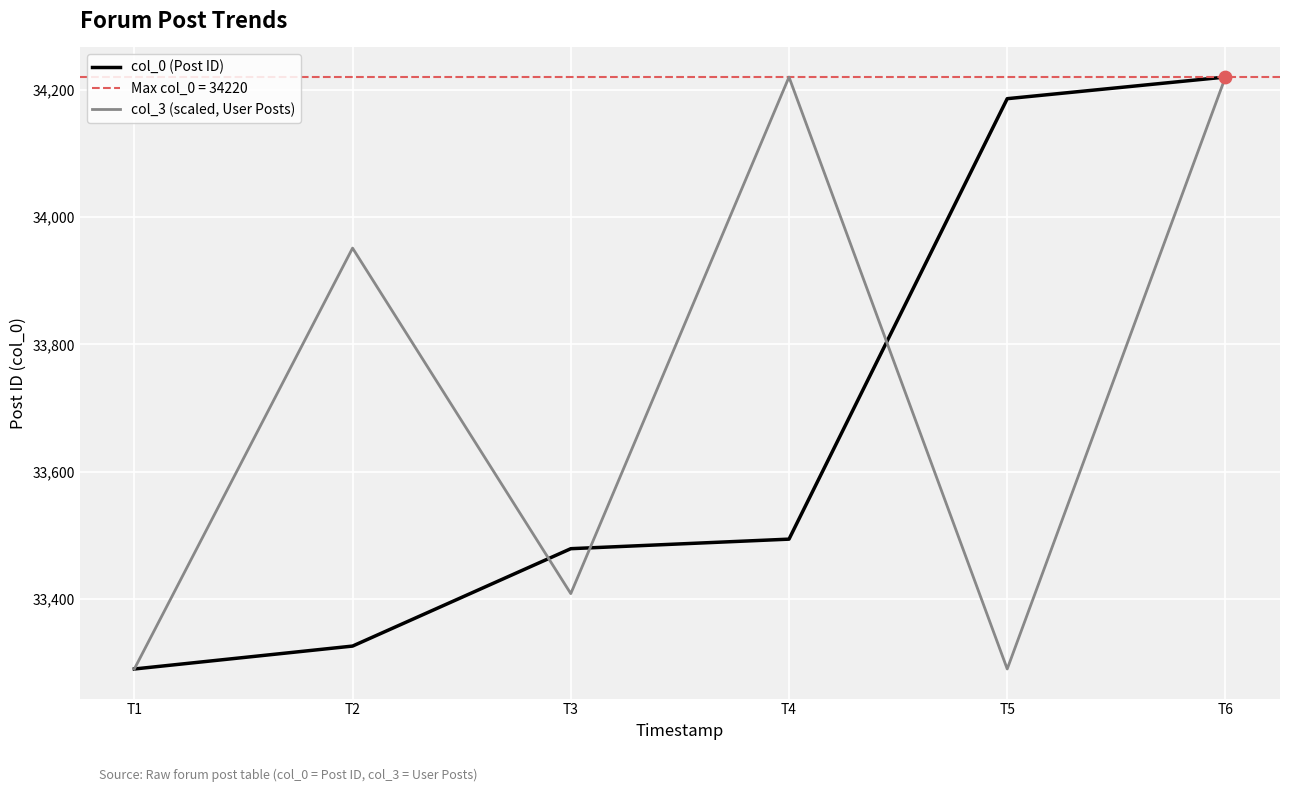

At how many categories does at least one series exceed 34117?

3